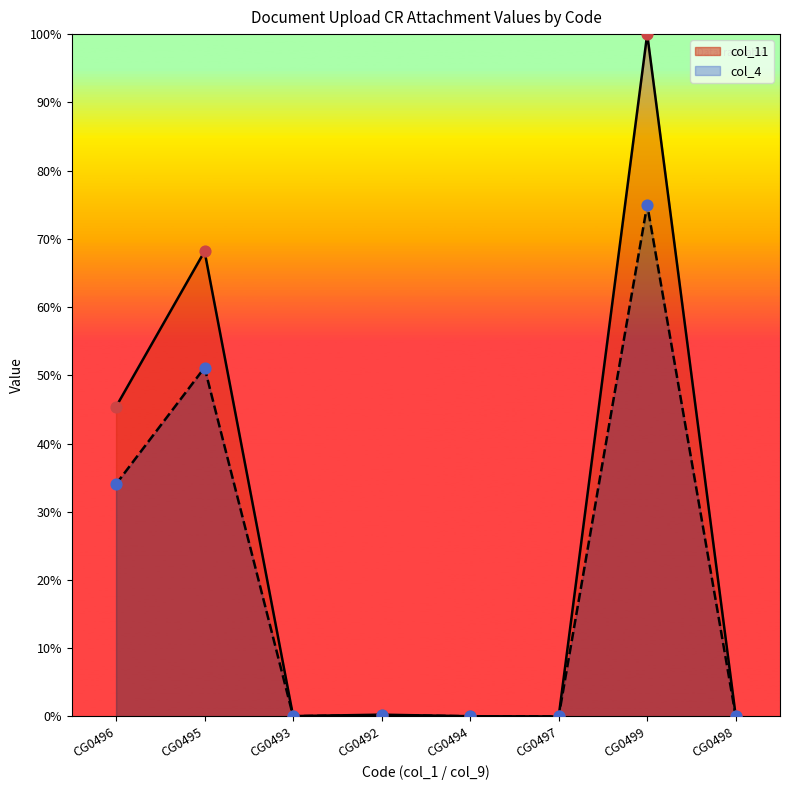

At which category is the sum across all series the highest?

CG0499